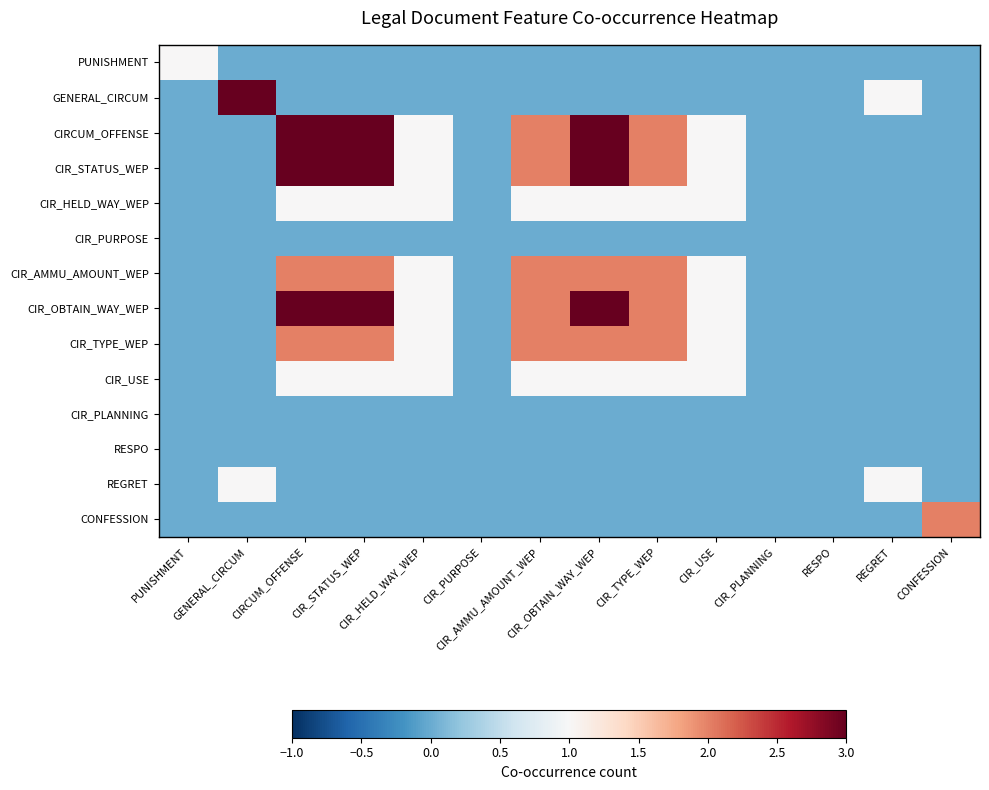

Reading left to right, what are all the values shown in this chart?

PUNISHMENT: PUNISHMENT=1	GENERAL_CIRCUM=0	CIRCUM_OFFENSE=0	CIR_STATUS_WEP=0	CIR_HELD_WAY_WEP=0	CIR_PURPOSE=0	CIR_AMMU_AMOUNT_WEP=0	CIR_OBTAIN_WAY_WEP=0	CIR_TYPE_WEP=0	CIR_USE=0	CIR_PLANNING=0	RESPO=0	REGRET=0	CONFESSION=0
GENERAL_CIRCUM: PUNISHMENT=0	GENERAL_CIRCUM=15	CIRCUM_OFFENSE=0	CIR_STATUS_WEP=0	CIR_HELD_WAY_WEP=0	CIR_PURPOSE=0	CIR_AMMU_AMOUNT_WEP=0	CIR_OBTAIN_WAY_WEP=0	CIR_TYPE_WEP=0	CIR_USE=0	CIR_PLANNING=0	RESPO=0	REGRET=1	CONFESSION=0
CIRCUM_OFFENSE: PUNISHMENT=0	GENERAL_CIRCUM=0	CIRCUM_OFFENSE=4	CIR_STATUS_WEP=3	CIR_HELD_WAY_WEP=1	CIR_PURPOSE=0	CIR_AMMU_AMOUNT_WEP=2	CIR_OBTAIN_WAY_WEP=3	CIR_TYPE_WEP=2	CIR_USE=1	CIR_PLANNING=0	RESPO=0	REGRET=0	CONFESSION=0
CIR_STATUS_WEP: PUNISHMENT=0	GENERAL_CIRCUM=0	CIRCUM_OFFENSE=3	CIR_STATUS_WEP=3	CIR_HELD_WAY_WEP=1	CIR_PURPOSE=0	CIR_AMMU_AMOUNT_WEP=2	CIR_OBTAIN_WAY_WEP=3	CIR_TYPE_WEP=2	CIR_USE=1	CIR_PLANNING=0	RESPO=0	REGRET=0	CONFESSION=0
CIR_HELD_WAY_WEP: PUNISHMENT=0	GENERAL_CIRCUM=0	CIRCUM_OFFENSE=1	CIR_STATUS_WEP=1	CIR_HELD_WAY_WEP=1	CIR_PURPOSE=0	CIR_AMMU_AMOUNT_WEP=1	CIR_OBTAIN_WAY_WEP=1	CIR_TYPE_WEP=1	CIR_USE=1	CIR_PLANNING=0	RESPO=0	REGRET=0	CONFESSION=0
CIR_PURPOSE: PUNISHMENT=0	GENERAL_CIRCUM=0	CIRCUM_OFFENSE=0	CIR_STATUS_WEP=0	CIR_HELD_WAY_WEP=0	CIR_PURPOSE=0	CIR_AMMU_AMOUNT_WEP=0	CIR_OBTAIN_WAY_WEP=0	CIR_TYPE_WEP=0	CIR_USE=0	CIR_PLANNING=0	RESPO=0	REGRET=0	CONFESSION=0
CIR_AMMU_AMOUNT_WEP: PUNISHMENT=0	GENERAL_CIRCUM=0	CIRCUM_OFFENSE=2	CIR_STATUS_WEP=2	CIR_HELD_WAY_WEP=1	CIR_PURPOSE=0	CIR_AMMU_AMOUNT_WEP=2	CIR_OBTAIN_WAY_WEP=2	CIR_TYPE_WEP=2	CIR_USE=1	CIR_PLANNING=0	RESPO=0	REGRET=0	CONFESSION=0
CIR_OBTAIN_WAY_WEP: PUNISHMENT=0	GENERAL_CIRCUM=0	CIRCUM_OFFENSE=3	CIR_STATUS_WEP=3	CIR_HELD_WAY_WEP=1	CIR_PURPOSE=0	CIR_AMMU_AMOUNT_WEP=2	CIR_OBTAIN_WAY_WEP=3	CIR_TYPE_WEP=2	CIR_USE=1	CIR_PLANNING=0	RESPO=0	REGRET=0	CONFESSION=0
CIR_TYPE_WEP: PUNISHMENT=0	GENERAL_CIRCUM=0	CIRCUM_OFFENSE=2	CIR_STATUS_WEP=2	CIR_HELD_WAY_WEP=1	CIR_PURPOSE=0	CIR_AMMU_AMOUNT_WEP=2	CIR_OBTAIN_WAY_WEP=2	CIR_TYPE_WEP=2	CIR_USE=1	CIR_PLANNING=0	RESPO=0	REGRET=0	CONFESSION=0
CIR_USE: PUNISHMENT=0	GENERAL_CIRCUM=0	CIRCUM_OFFENSE=1	CIR_STATUS_WEP=1	CIR_HELD_WAY_WEP=1	CIR_PURPOSE=0	CIR_AMMU_AMOUNT_WEP=1	CIR_OBTAIN_WAY_WEP=1	CIR_TYPE_WEP=1	CIR_USE=1	CIR_PLANNING=0	RESPO=0	REGRET=0	CONFESSION=0
CIR_PLANNING: PUNISHMENT=0	GENERAL_CIRCUM=0	CIRCUM_OFFENSE=0	CIR_STATUS_WEP=0	CIR_HELD_WAY_WEP=0	CIR_PURPOSE=0	CIR_AMMU_AMOUNT_WEP=0	CIR_OBTAIN_WAY_WEP=0	CIR_TYPE_WEP=0	CIR_USE=0	CIR_PLANNING=0	RESPO=0	REGRET=0	CONFESSION=0
RESPO: PUNISHMENT=0	GENERAL_CIRCUM=0	CIRCUM_OFFENSE=0	CIR_STATUS_WEP=0	CIR_HELD_WAY_WEP=0	CIR_PURPOSE=0	CIR_AMMU_AMOUNT_WEP=0	CIR_OBTAIN_WAY_WEP=0	CIR_TYPE_WEP=0	CIR_USE=0	CIR_PLANNING=0	RESPO=0	REGRET=0	CONFESSION=0
REGRET: PUNISHMENT=0	GENERAL_CIRCUM=1	CIRCUM_OFFENSE=0	CIR_STATUS_WEP=0	CIR_HELD_WAY_WEP=0	CIR_PURPOSE=0	CIR_AMMU_AMOUNT_WEP=0	CIR_OBTAIN_WAY_WEP=0	CIR_TYPE_WEP=0	CIR_USE=0	CIR_PLANNING=0	RESPO=0	REGRET=1	CONFESSION=0
CONFESSION: PUNISHMENT=0	GENERAL_CIRCUM=0	CIRCUM_OFFENSE=0	CIR_STATUS_WEP=0	CIR_HELD_WAY_WEP=0	CIR_PURPOSE=0	CIR_AMMU_AMOUNT_WEP=0	CIR_OBTAIN_WAY_WEP=0	CIR_TYPE_WEP=0	CIR_USE=0	CIR_PLANNING=0	RESPO=0	REGRET=0	CONFESSION=2